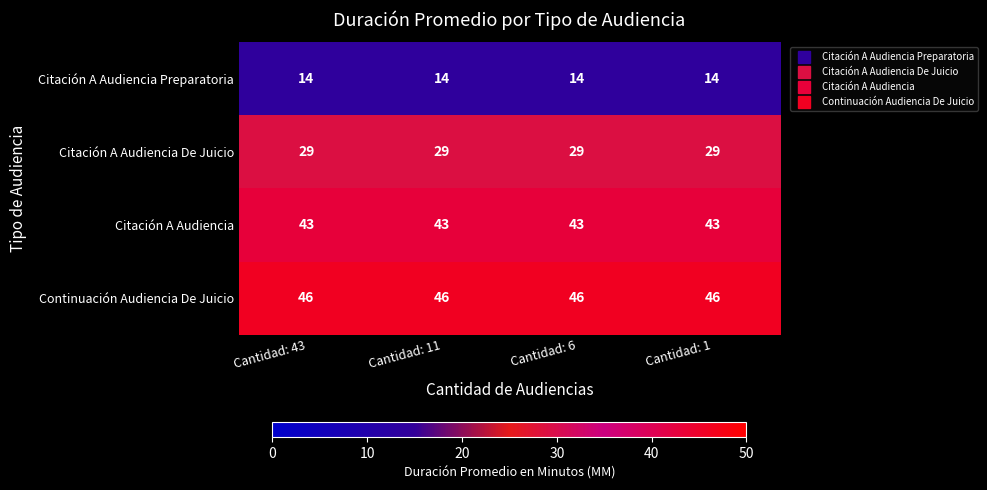

Rank the series at Cantidad: 1 from lowest to highest value.

Citación A Audiencia Preparatoria, Citación A Audiencia De Juicio, Citación A Audiencia, Continuación Audiencia De Juicio